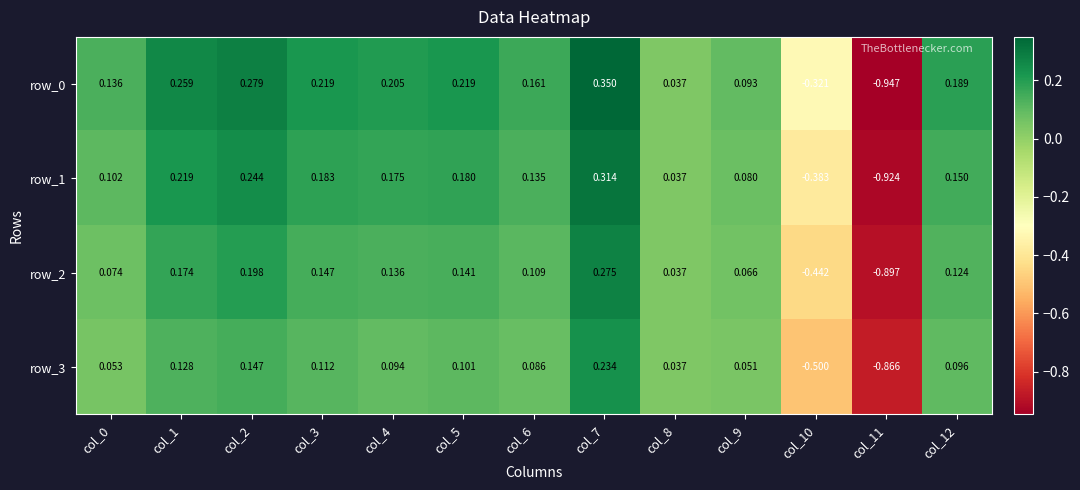

Is the value of row_2 at col_6 greater than the value of row_3 at col_7?

No